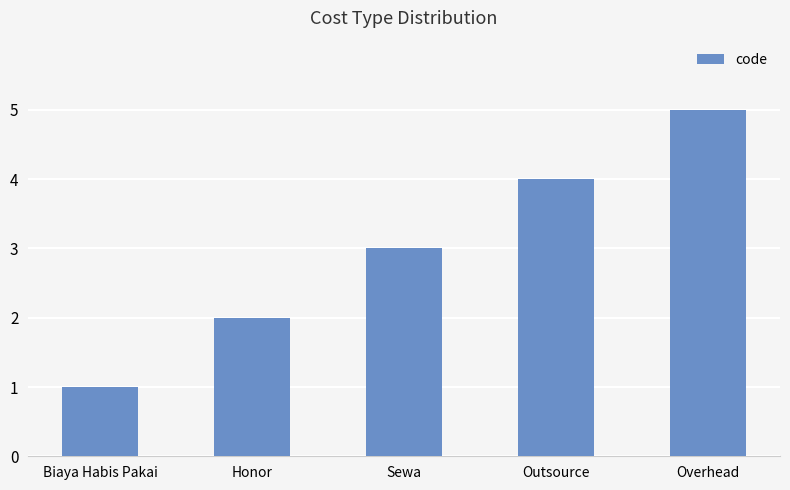

Reading right to left, list all the values displayed in this chart.

Overhead=5	Outsource=4	Sewa=3	Honor=2	Biaya Habis Pakai=1